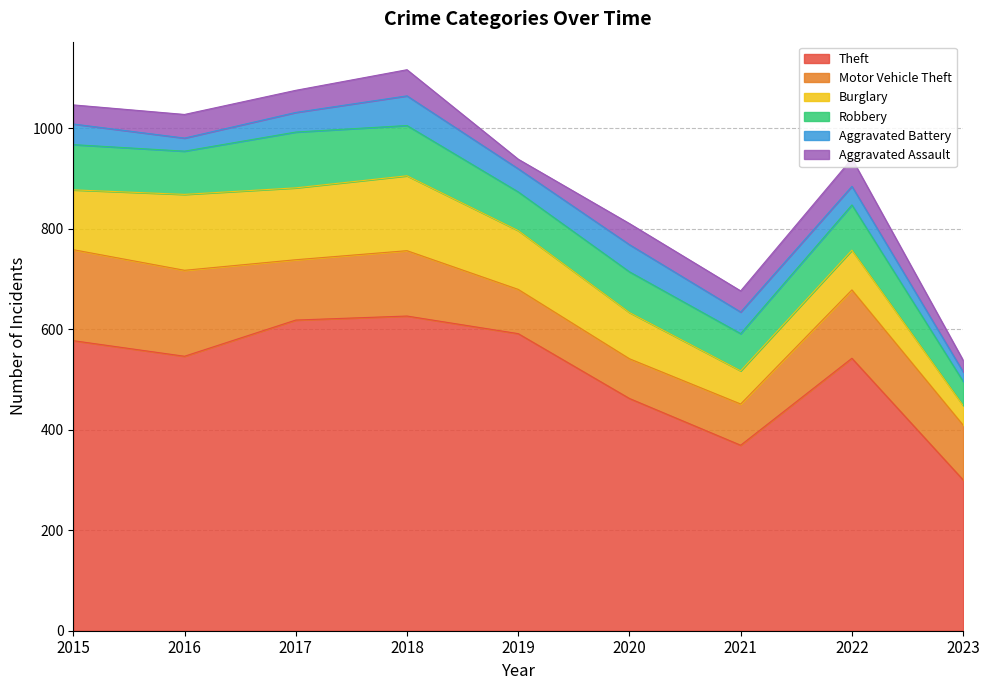

Which series has the widest spread of values?

Theft